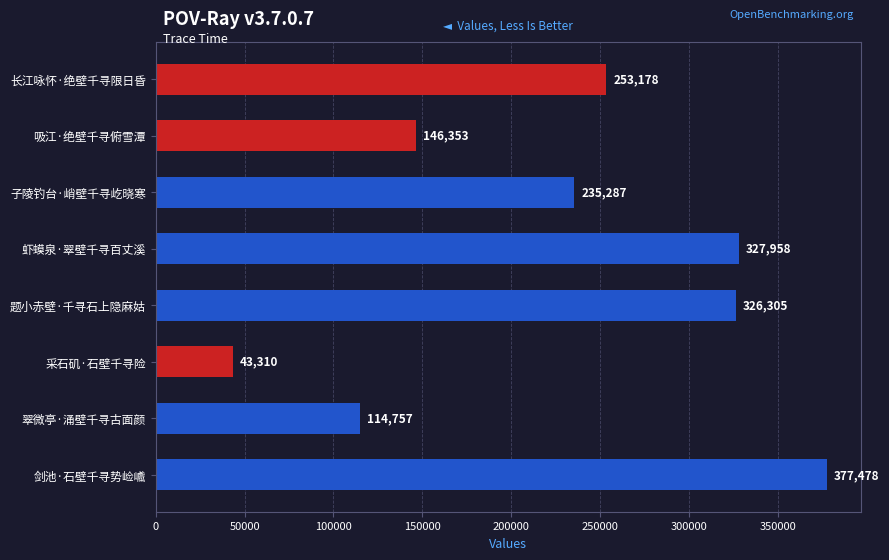

What position from the top is 采石矶·石壁千寻险?

6